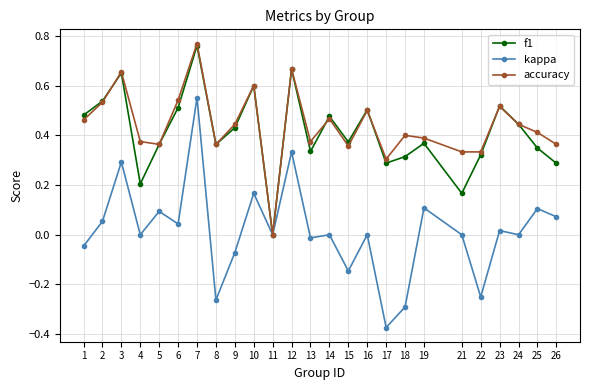

What is the total value across all series at 25?

0.9